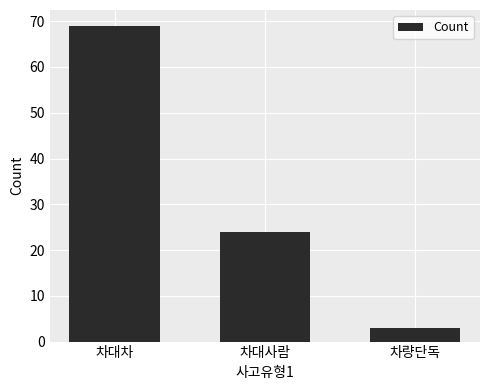

The chart shows a value of 12 at 차대사람. True or false?

False